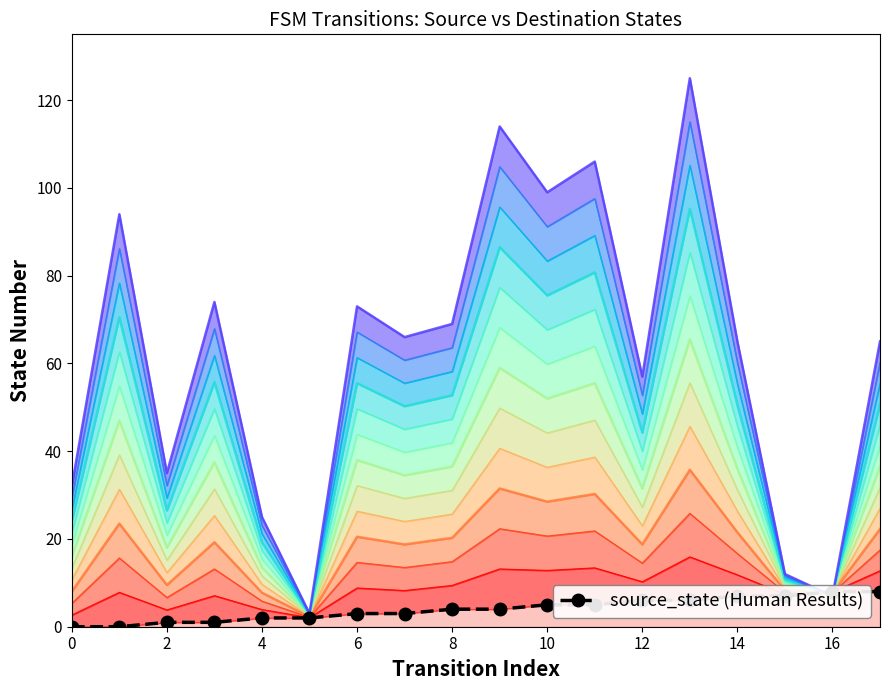

Reading right to left, list all the values displayed in this chart.

8	8	7	7	6	6	5	5	4	4	3	3	2	2	1	1	0	0